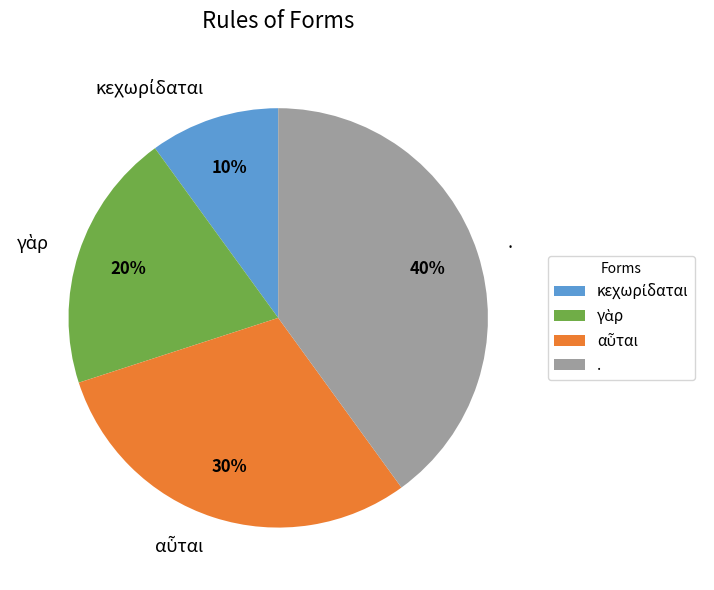

What percentage is the . slice, to the nearest percent?

40%